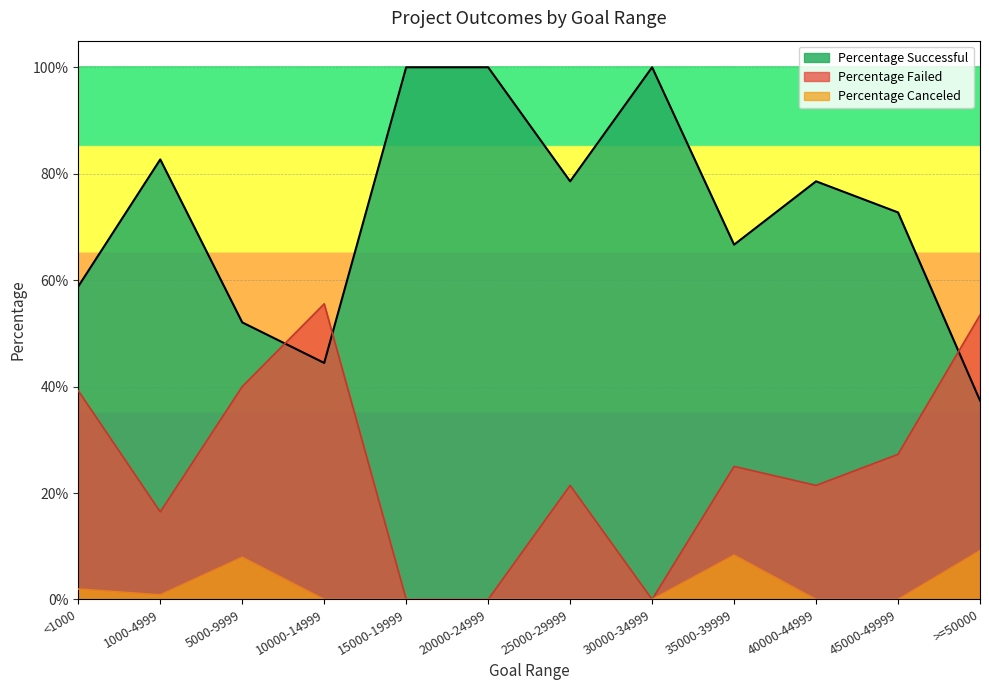

Is the value of Percentage Successful at 25000-29999 greater than the value of Percentage Failed at 40000-44999?

Yes